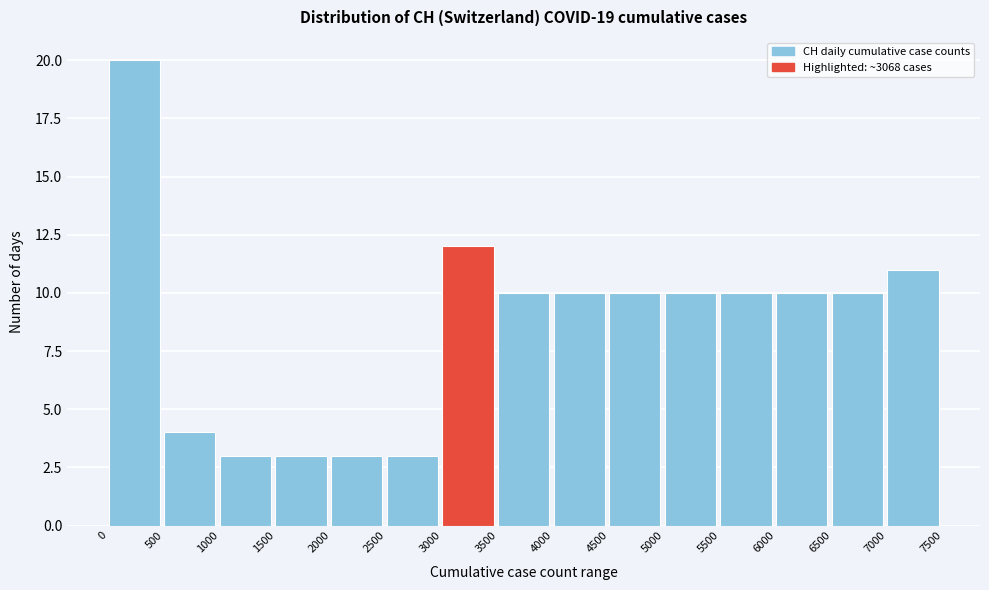

Reading left to right, list every bar in this chart as the range it spans on the x-axis followed by its height. The values are not printed on the chart, so give them approximately, as read against the axis.

0 to 500: 20
500 to 1000: 4
1000 to 1500: 3
1500 to 2000: 3
2000 to 2500: 3
2500 to 3000: 3
3000 to 3500: 12
3500 to 4000: 10
4000 to 4500: 10
4500 to 5000: 10
5000 to 5500: 10
5500 to 6000: 10
6000 to 6500: 10
6500 to 7000: 10
7000 to 7500: 11